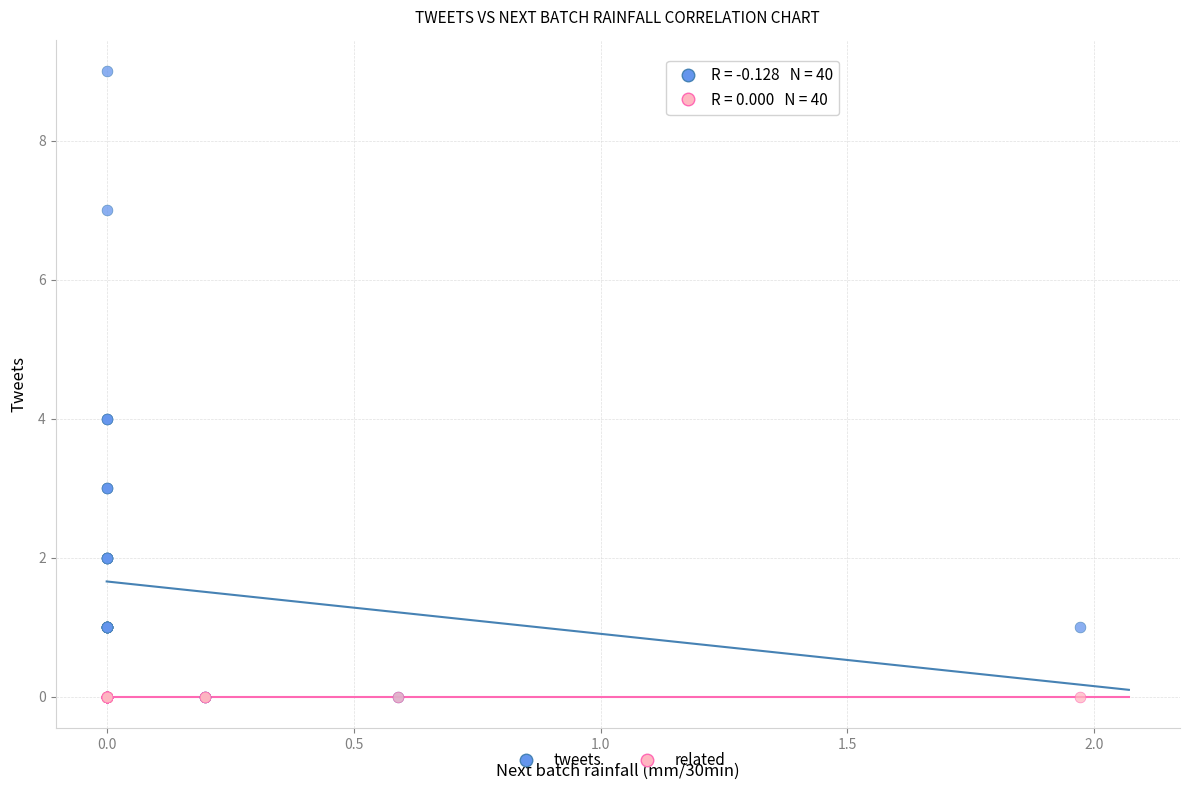

What are all the series names shown in the legend?

tweets, related